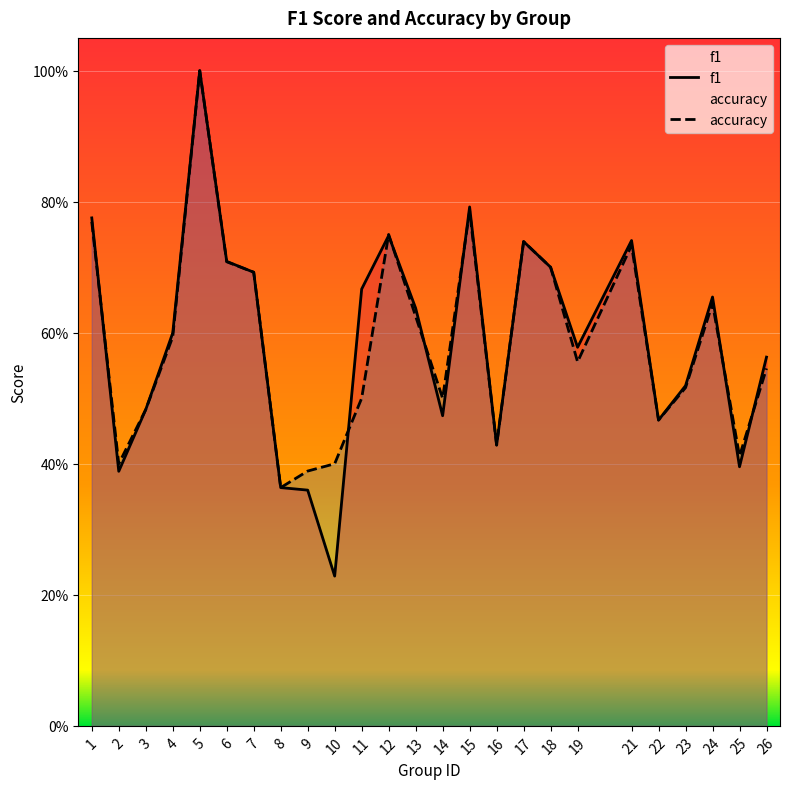

At 8, list the series in order from largest to smallest.

f1, accuracy